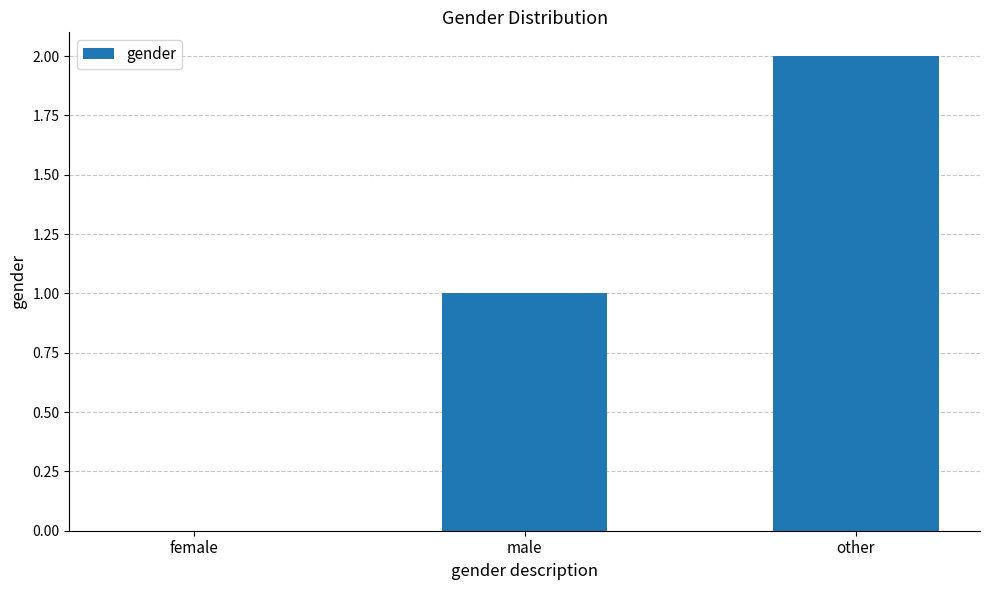

What is the sum of all values?

3